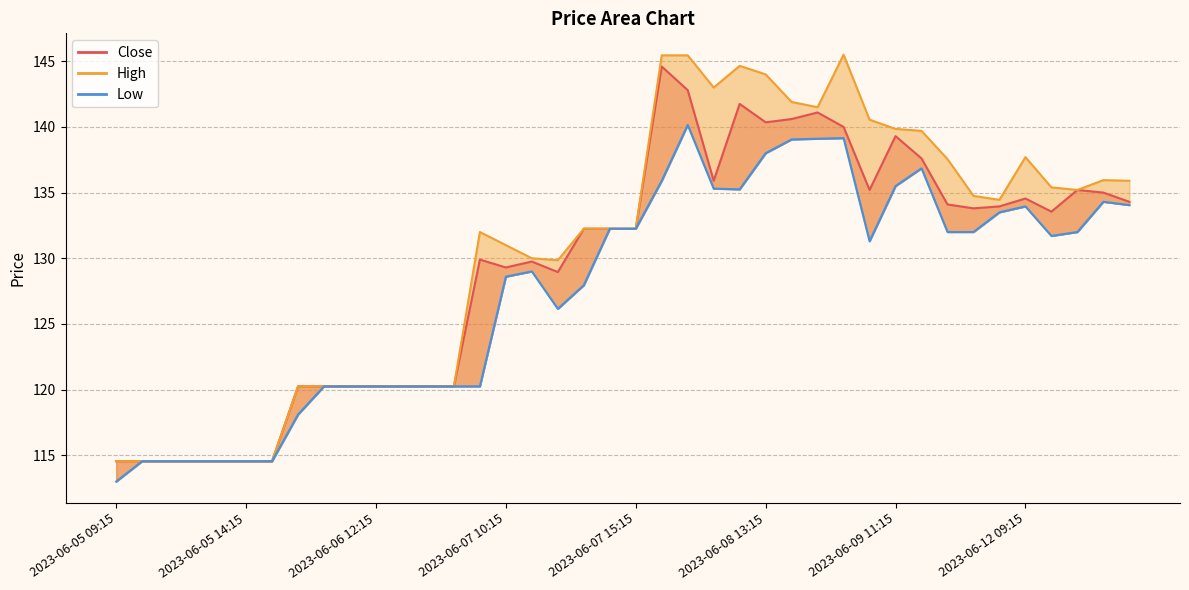

Which series has the widest spread of values?

High